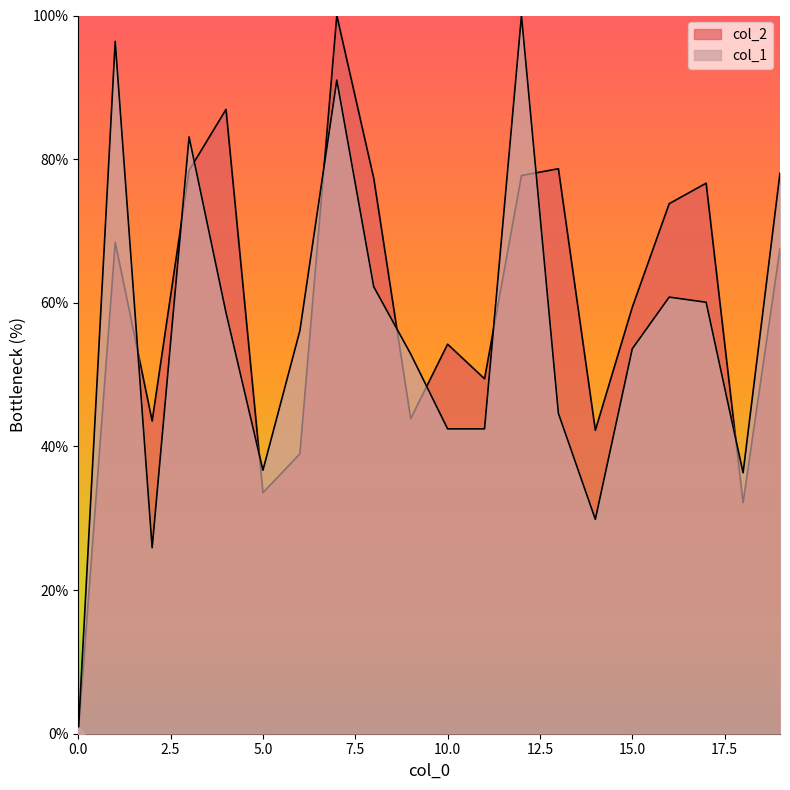

What is the total value across all series at 15?

113.0